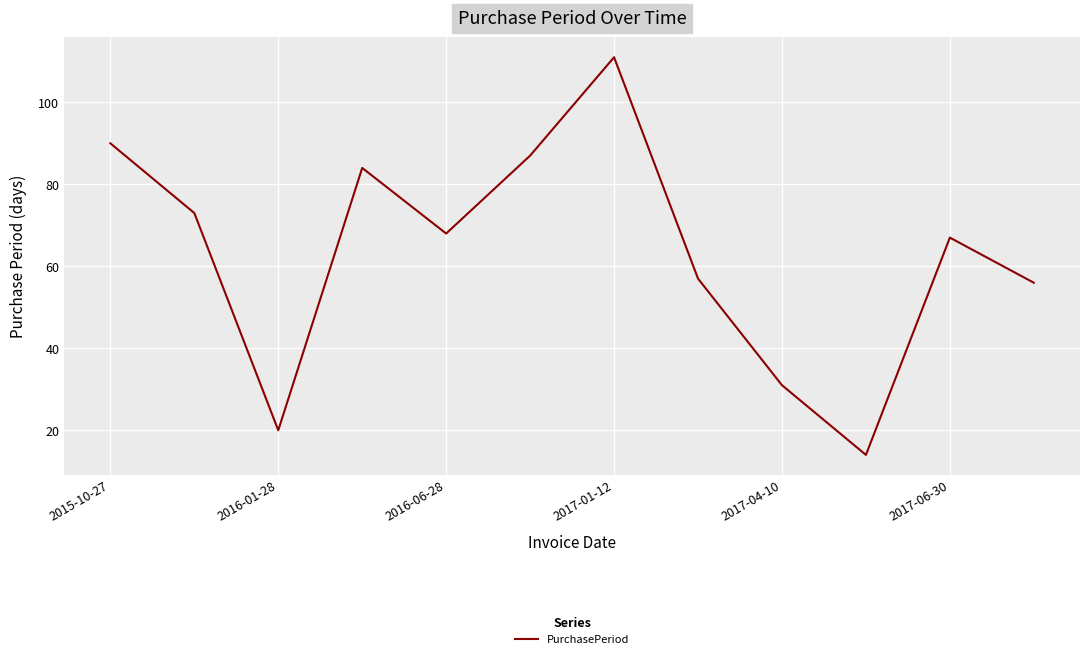

What is the greatest value displayed?

111